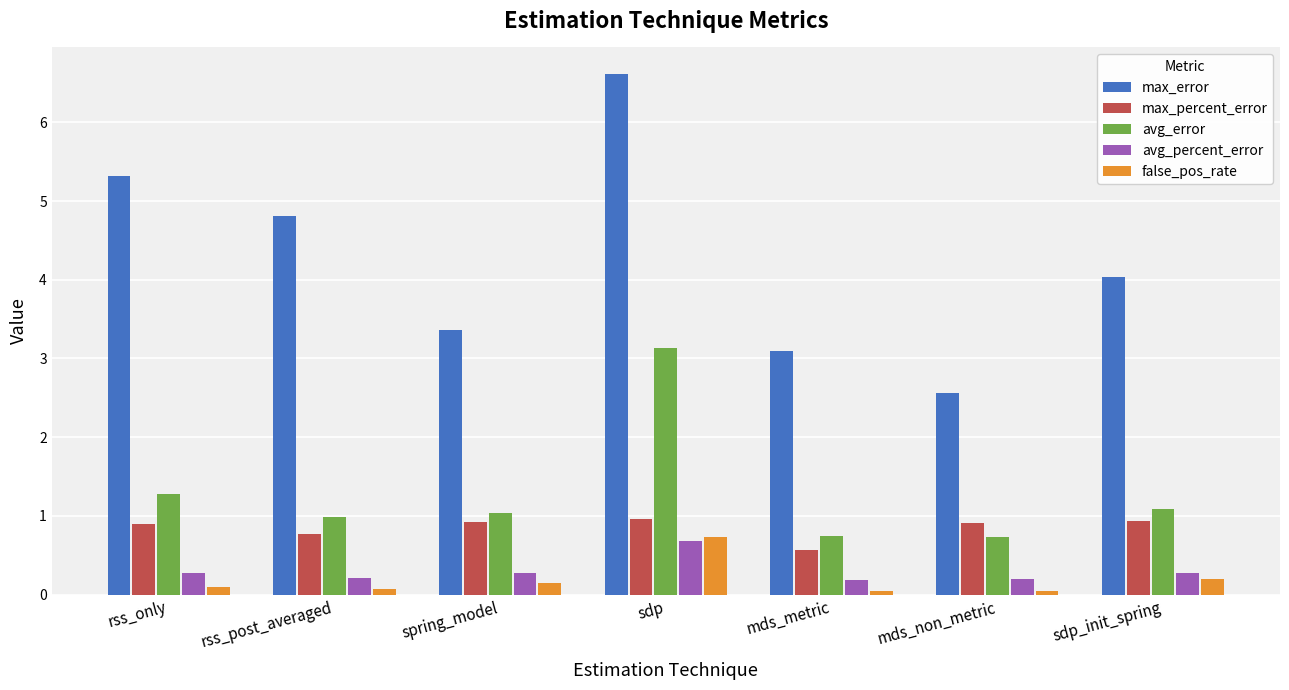

Count the number of data series in this chart.

5